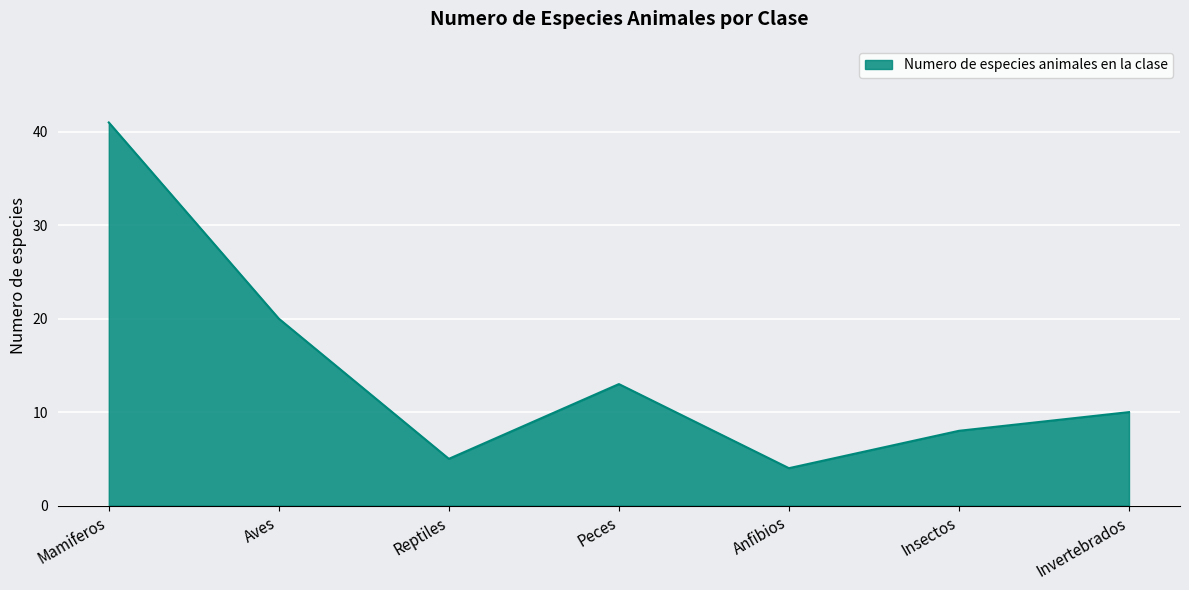

What position from the right is Insectos?

2